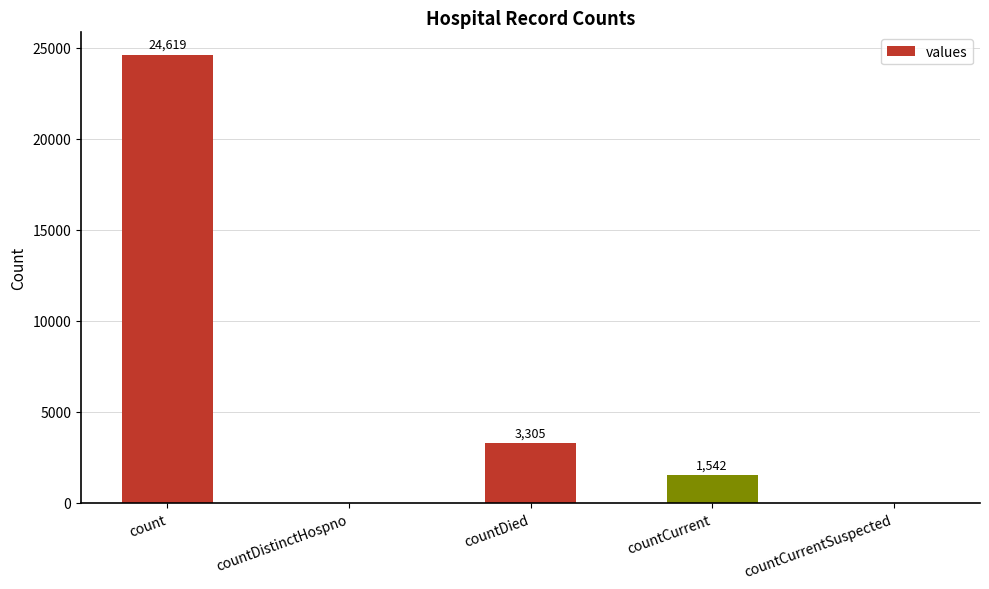

Between countDistinctHospno and countCurrent, which is larger?

countCurrent